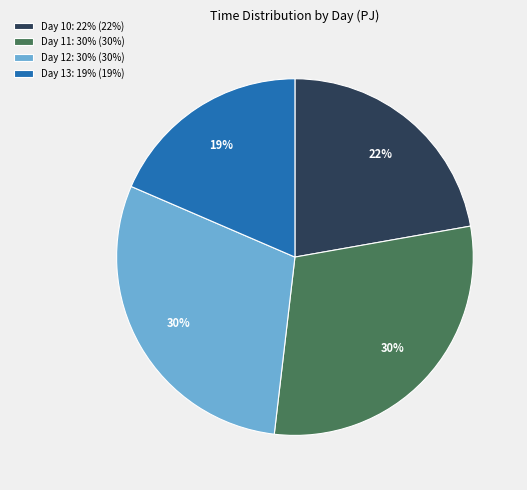

The Day 13: 19% (19%) slice represents 5% of the pie. True or false?

False